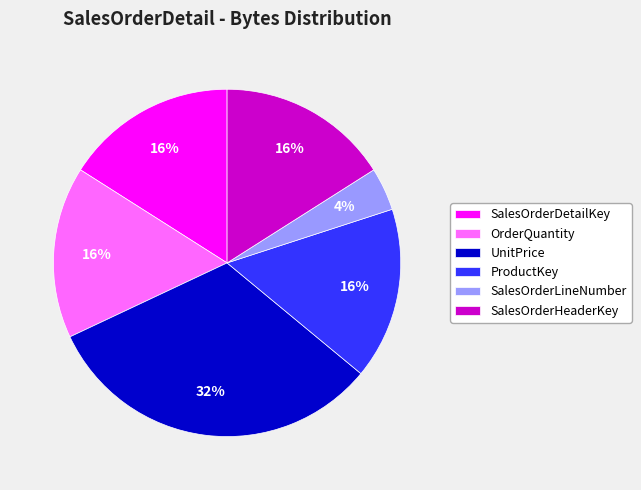

Is there a majority slice in this chart?

No